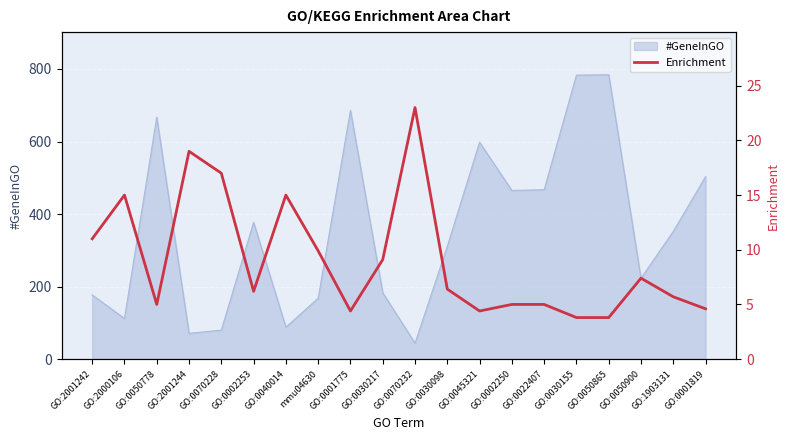

At which label does #GeneInGO reach its minimum?

GO:0070232